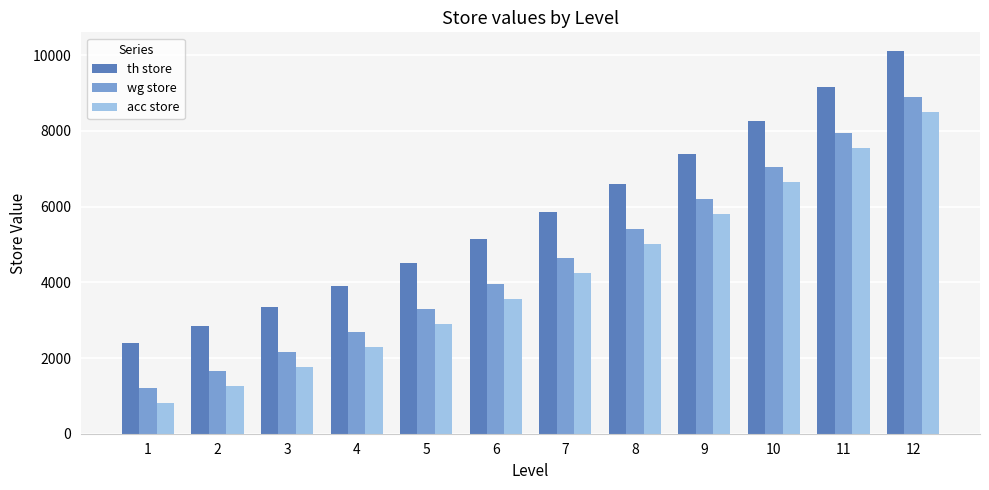

Rank the series at 12 from lowest to highest value.

acc store, wg store, th store